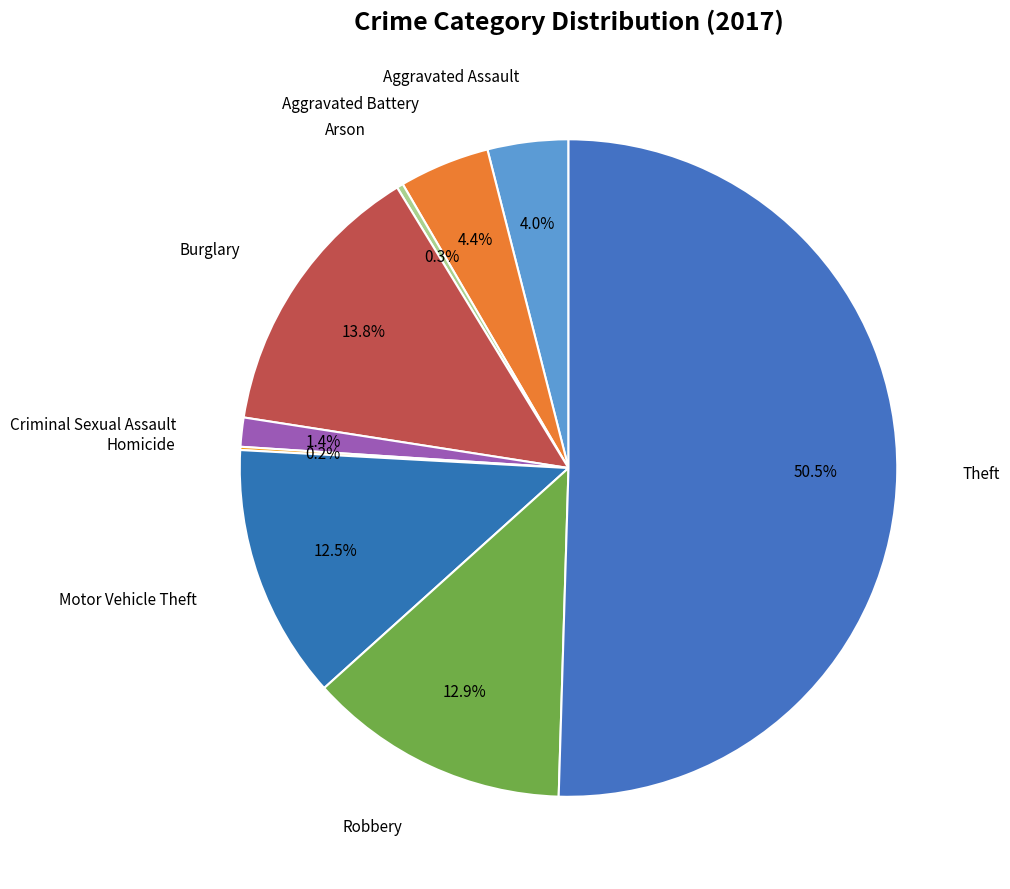

Which slice is the largest?

Theft